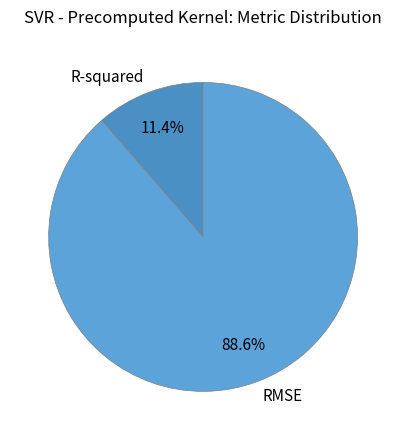

What percentage is the RMSE slice, to the nearest percent?

89%